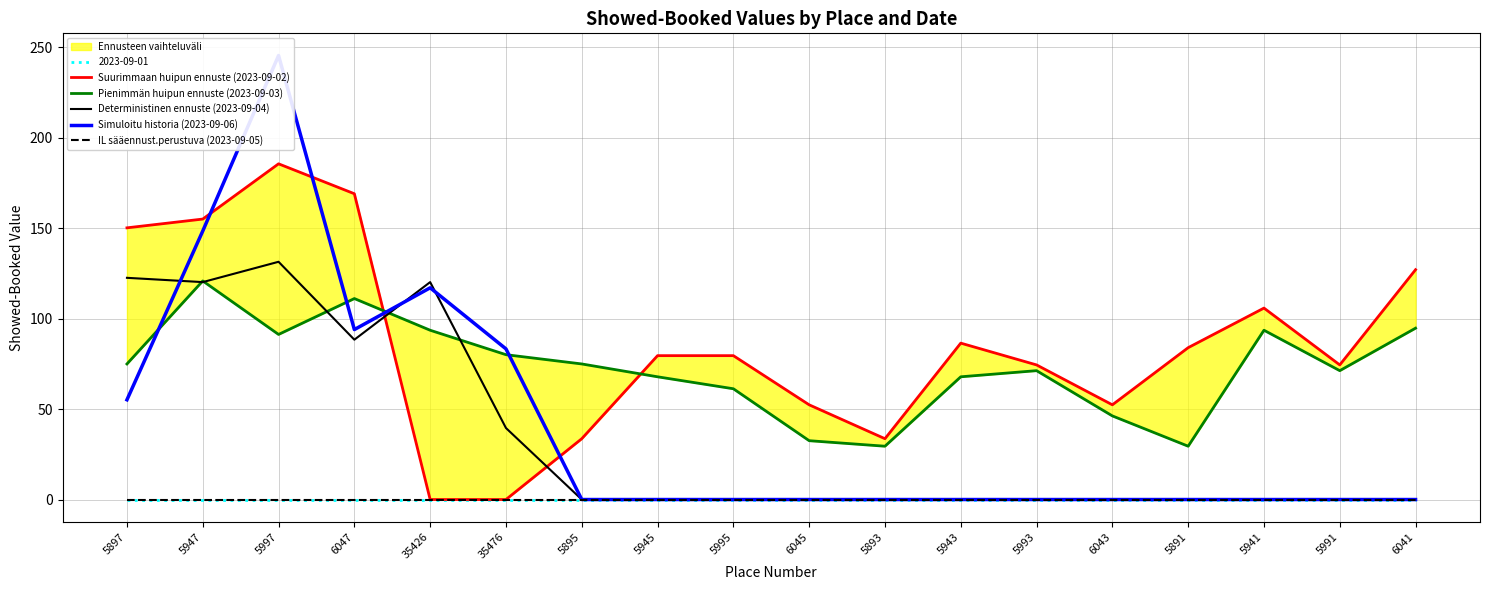

How many categories are shown in the chart?

18